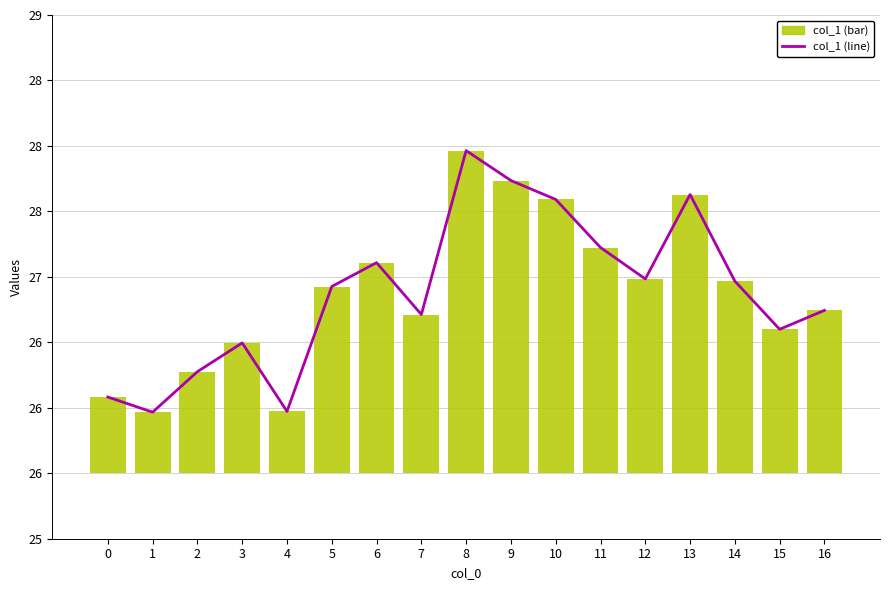

The chart shows a value of 1.6 at 3. True or false?

False